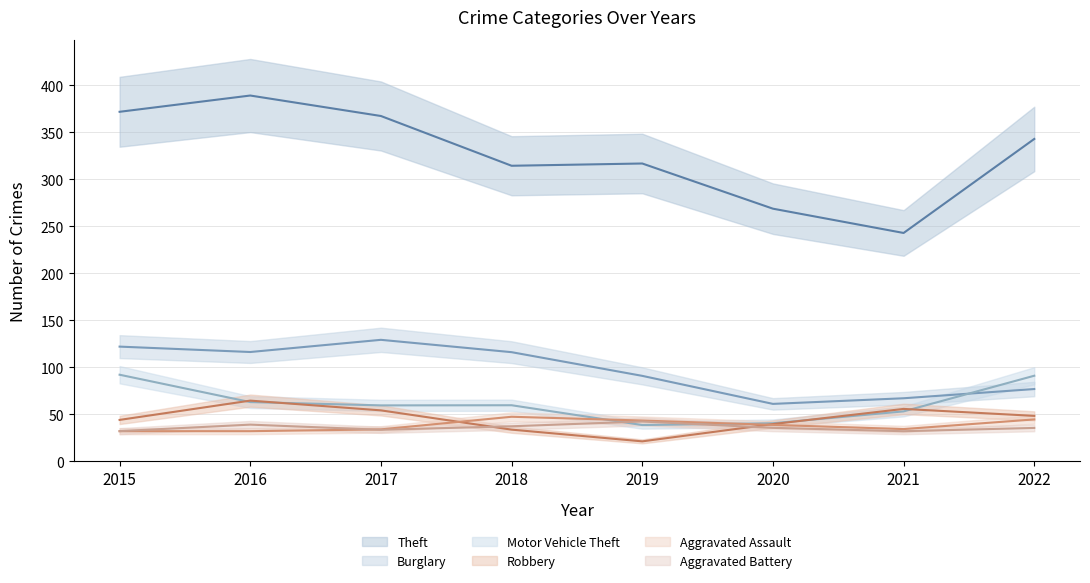

Which series has the largest range (max minus min)?

Theft